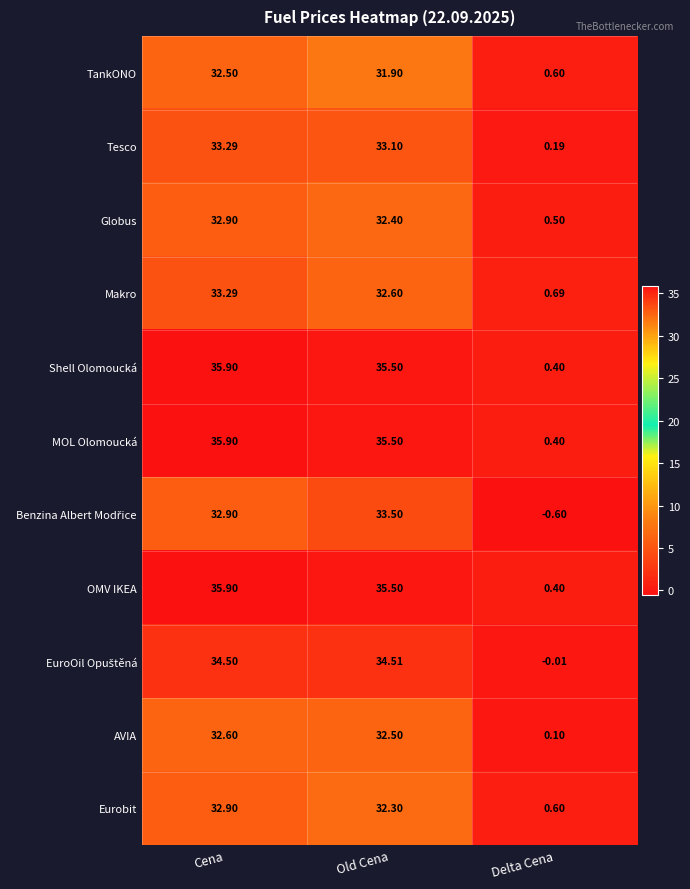

Which label corresponds to the smallest value in the chart?

Delta Cena